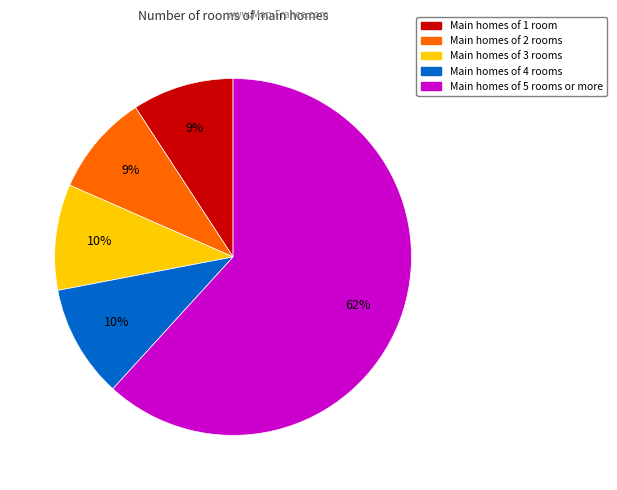

To the nearest percent, what is the difference between the largest and smallest slice percentages?

53%